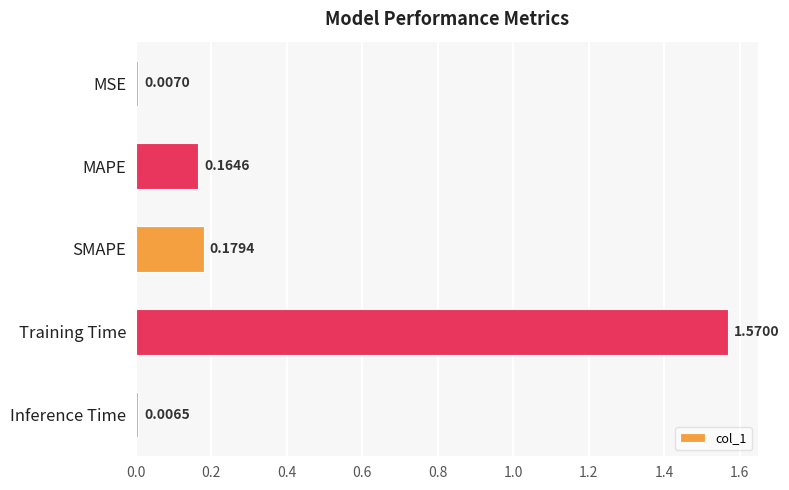

Which has a higher value, Training Time or SMAPE?

Training Time